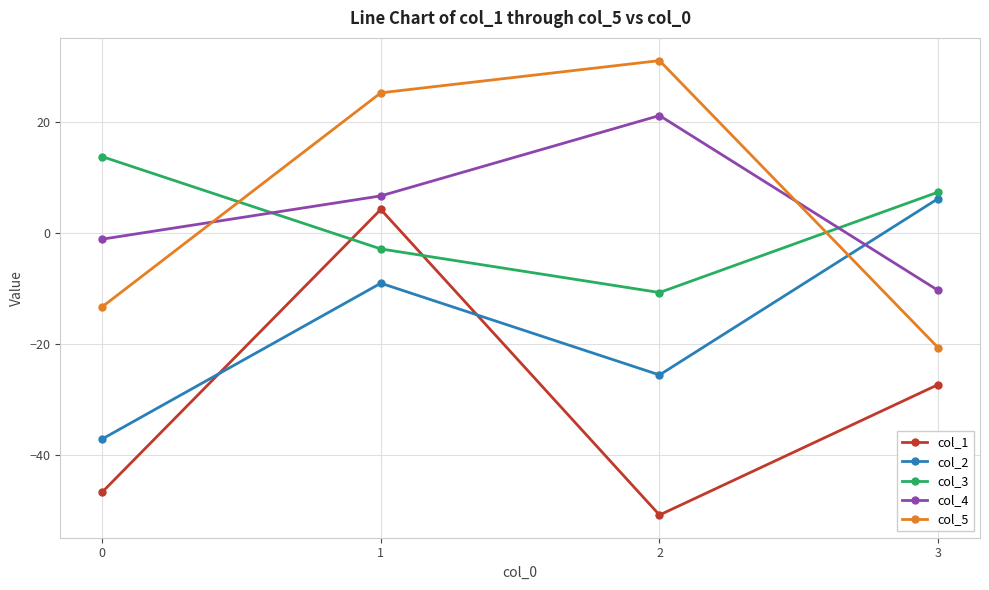

At which category does the chart reach its peak across all series?

2